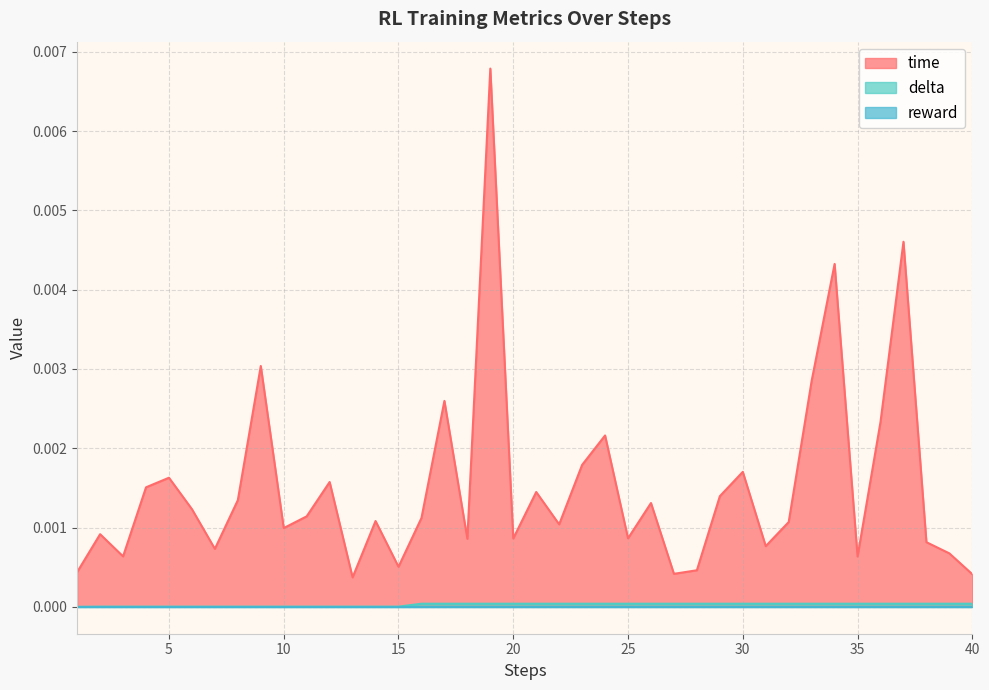

True or false: delta has a value of 0.0 at 7.

True